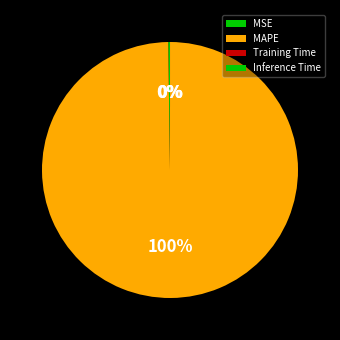

Does Inference Time account for over 50% of the chart?

No